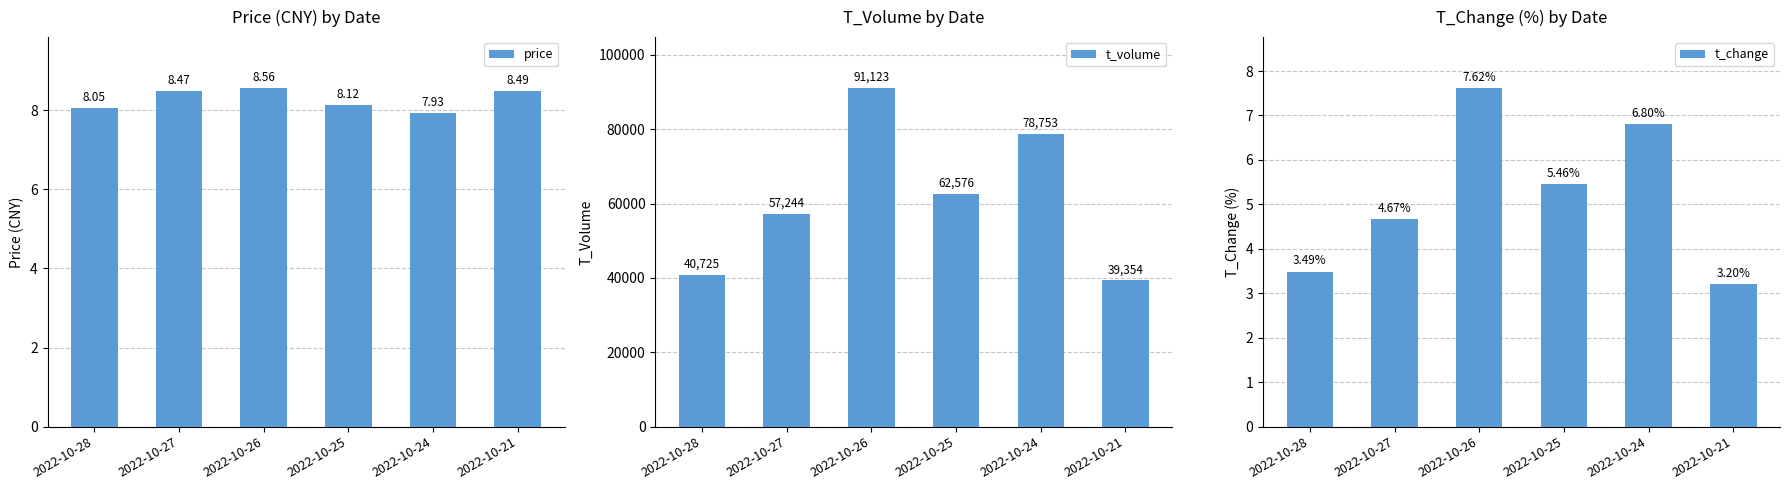

What value does the t_volume series have at 2022-10-27?

57244